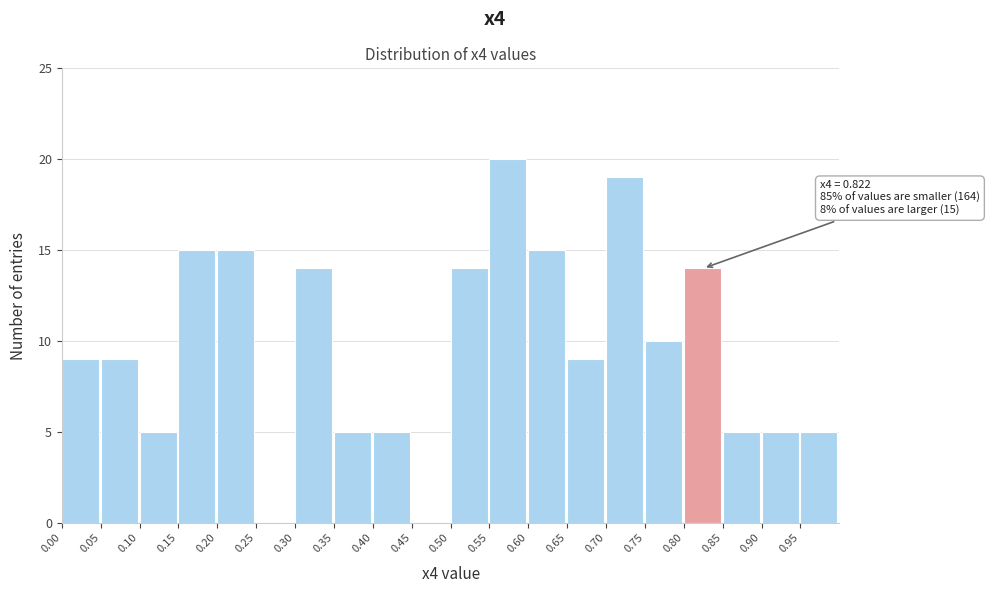

Over which range of the x-axis is the bar tallest?

0.55 to 0.60